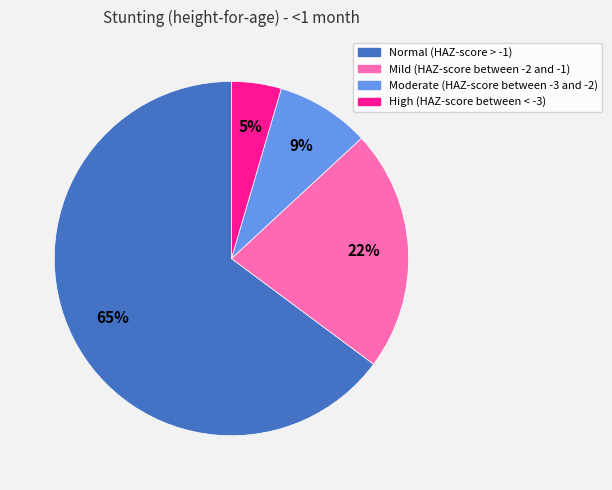

Which slice represents more than half of the pie?

Normal (HAZ-score > -1)